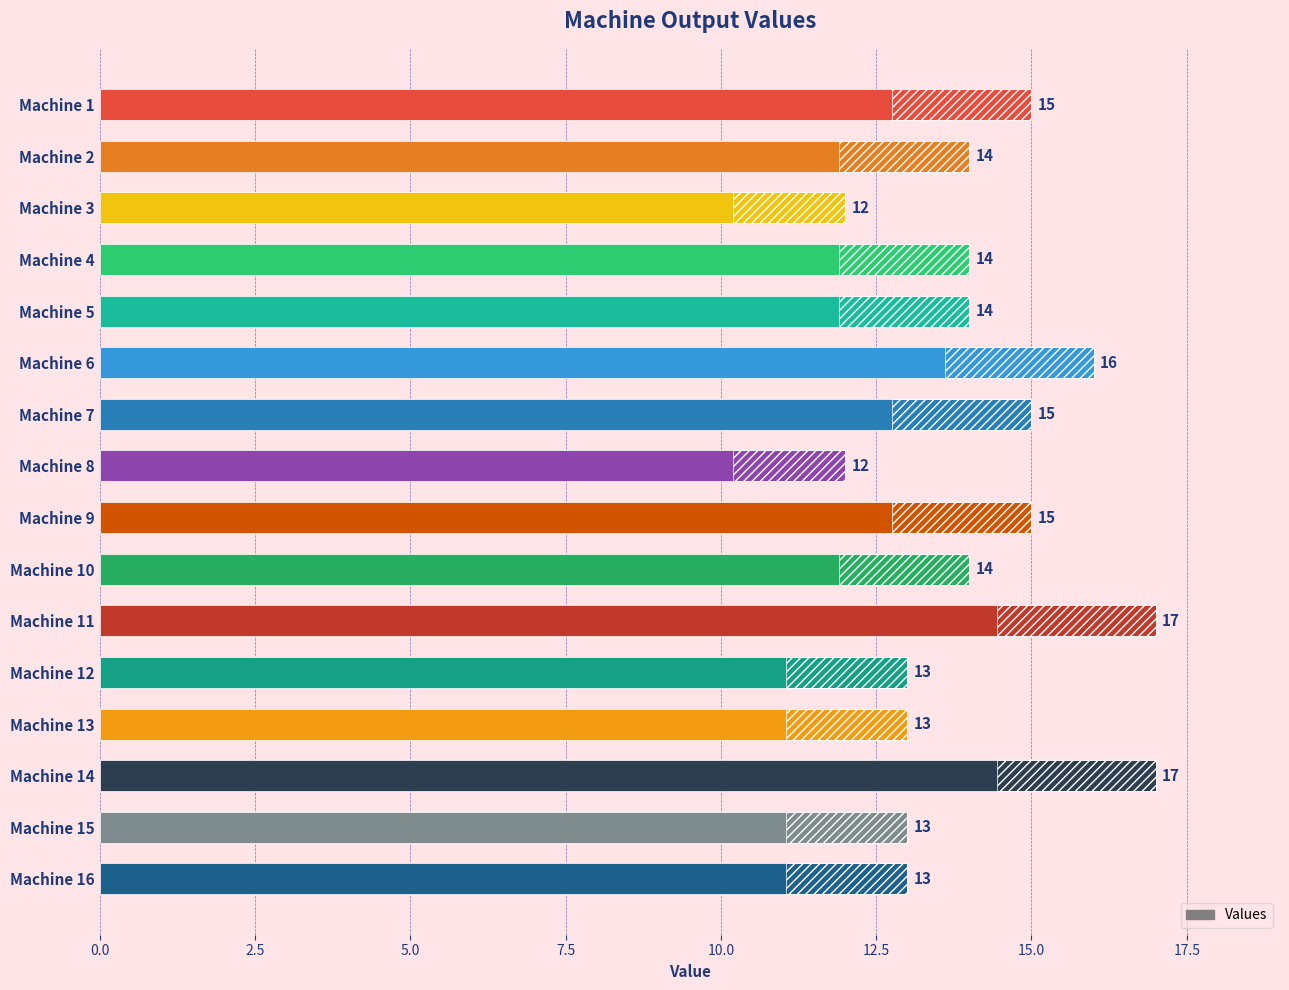

How many values are between 13 and 15?

11